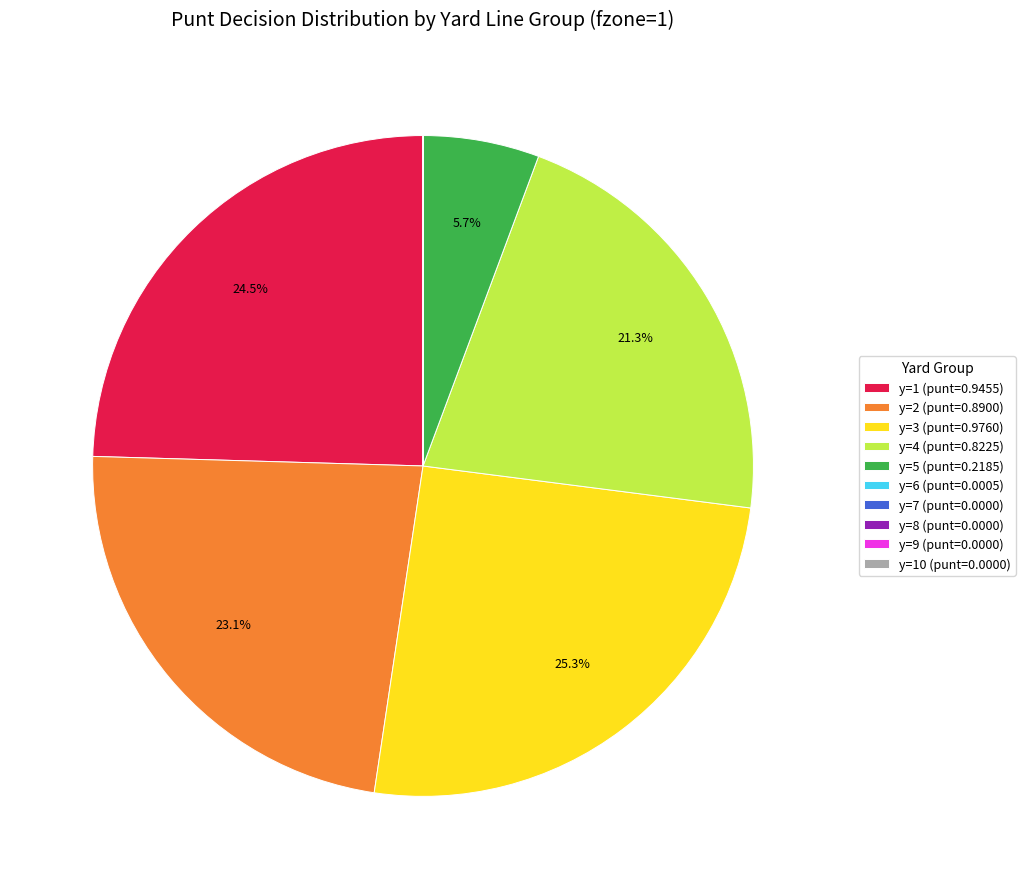

To the nearest percent, what is the average slice percentage?

10%